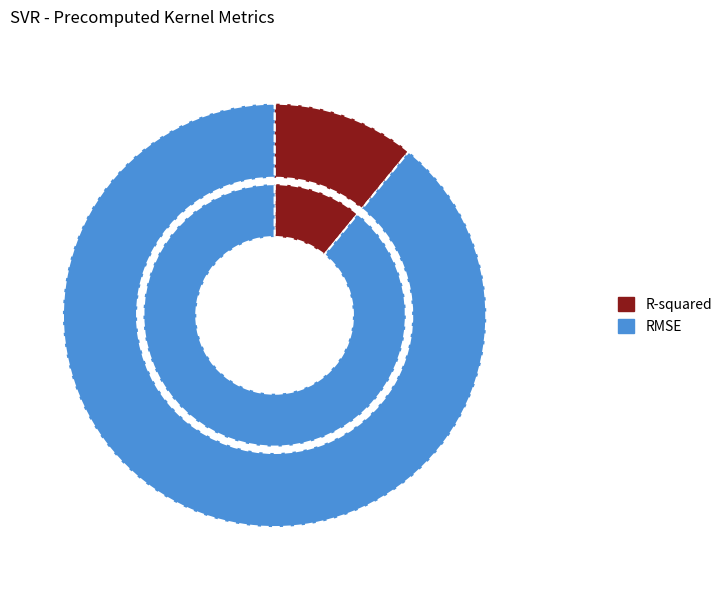

Between R-squared and RMSE, which is larger?

RMSE